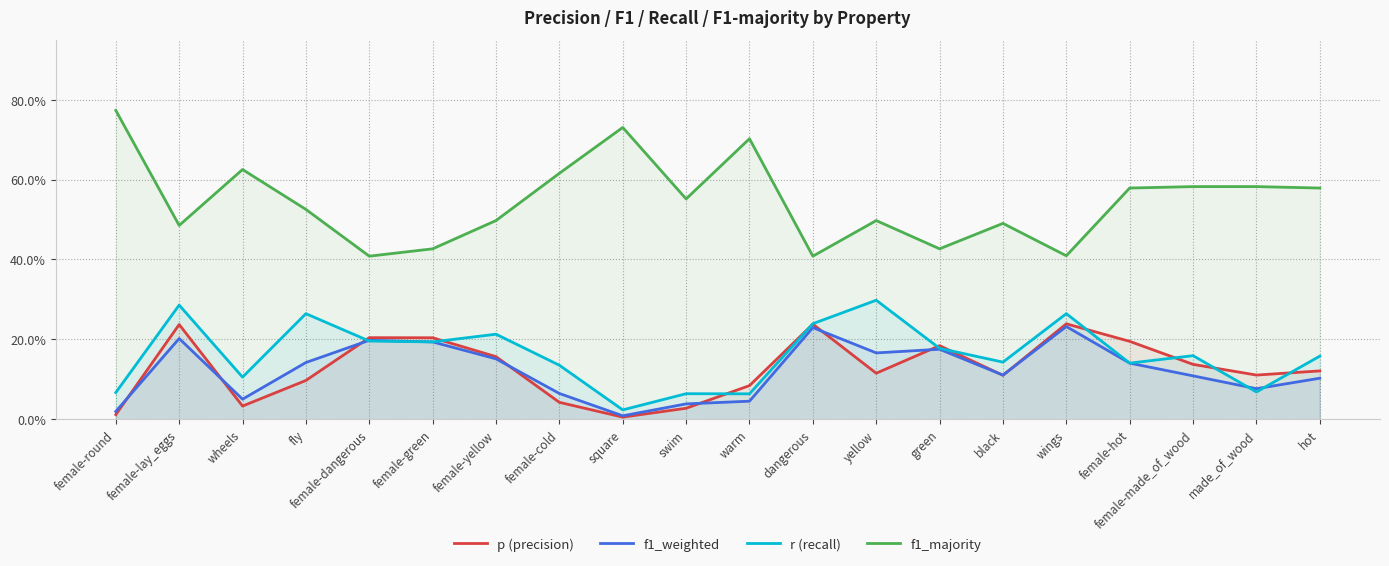

What value does the p (precision) series have at black?

0.1